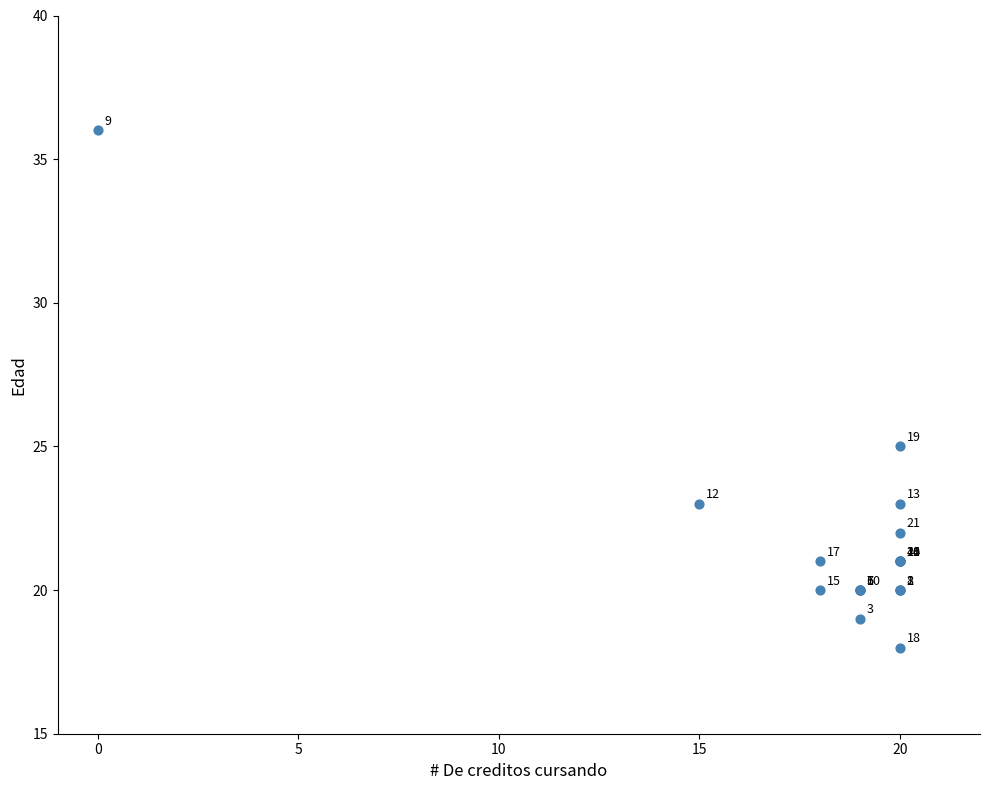

What Y value in the scatter plot is closest to 27?

25